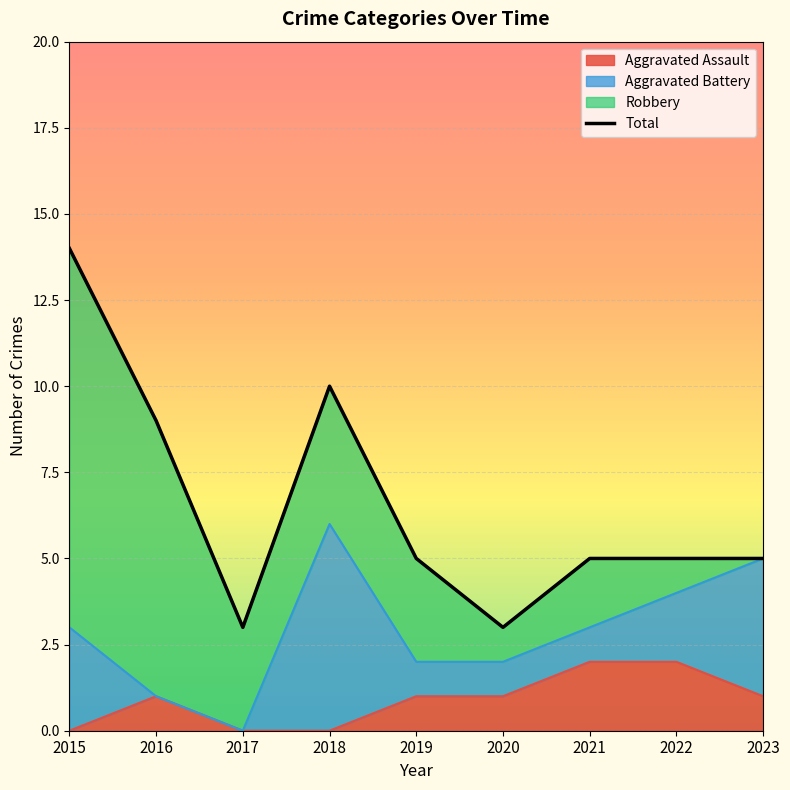

Which category has the highest value across all series?

2015